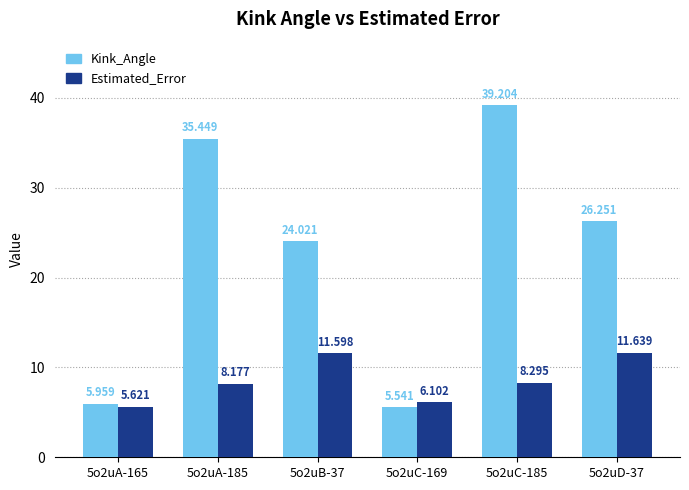

What is the minimum value for Estimated_Error?

5.6